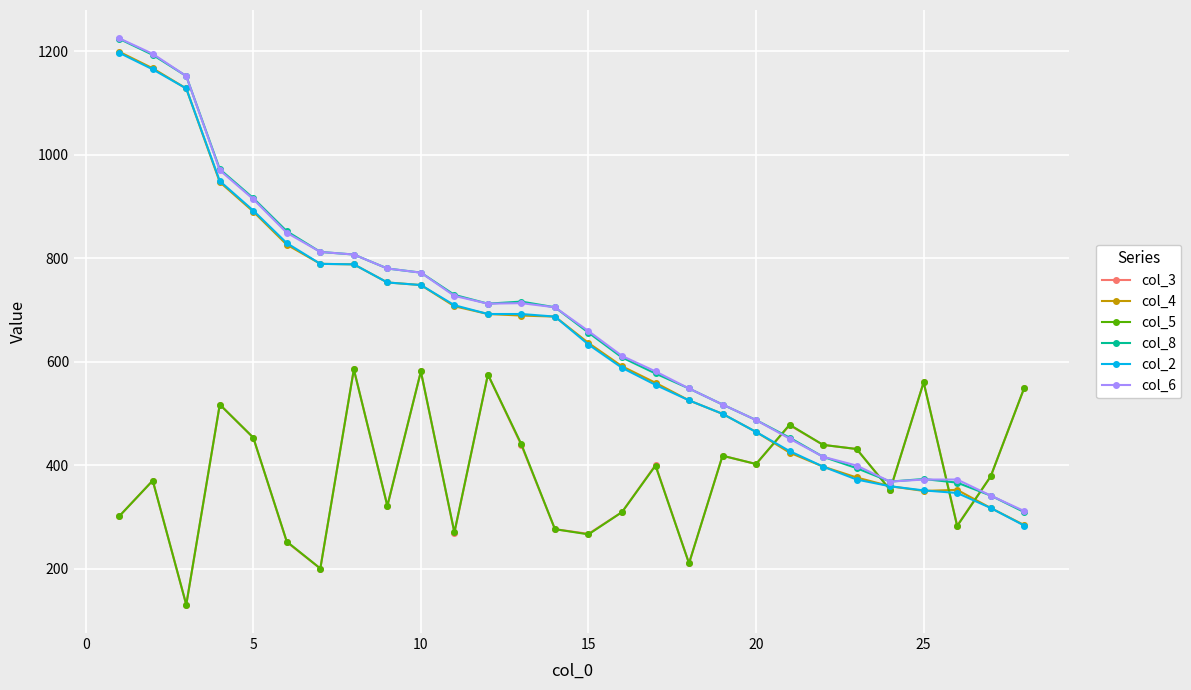

What is the lowest value of the col_3 series?

130